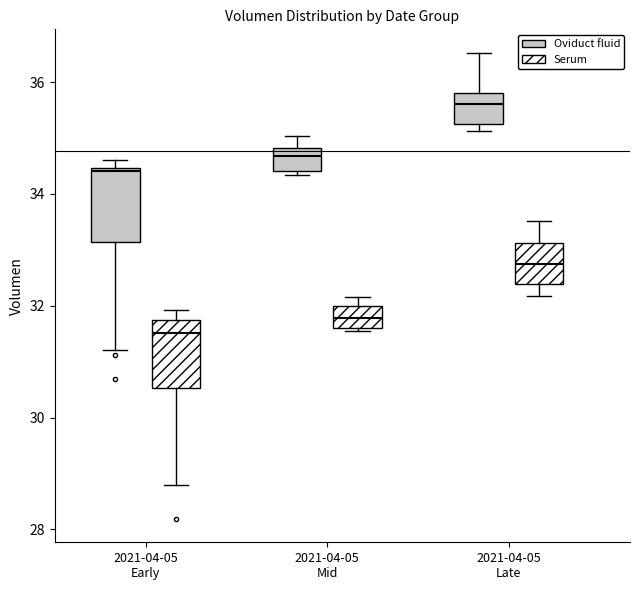

Reading left to right, read every box against the y-axis: the position of its median line, the range the box covers, and the ends of its whiskers. The values are not printed on the chart, so give them approximately, as read against the axis.

2021-04-05 Early (Oviduct fluid): median 34.4, box 33.2 to 34.4, whiskers 31.2 to 34.6
2021-04-05 Early (Serum): median 31.6, box 30.6 to 31.8, whiskers 28.8 to 32.0
2021-04-05 Mid (Oviduct fluid): median 34.6, box 34.4 to 34.8, whiskers 34.4 (just below the box's lower edge) to 35.0
2021-04-05 Mid (Serum): median 31.8, box 31.6 to 32.0, whiskers 31.6 to 32.2
2021-04-05 Late (Oviduct fluid): median 35.6, box 35.2 to 35.8, whiskers 35.2 (just below the box's lower edge) to 36.6
2021-04-05 Late (Serum): median 32.8, box 32.4 to 33.2, whiskers 32.2 to 33.6